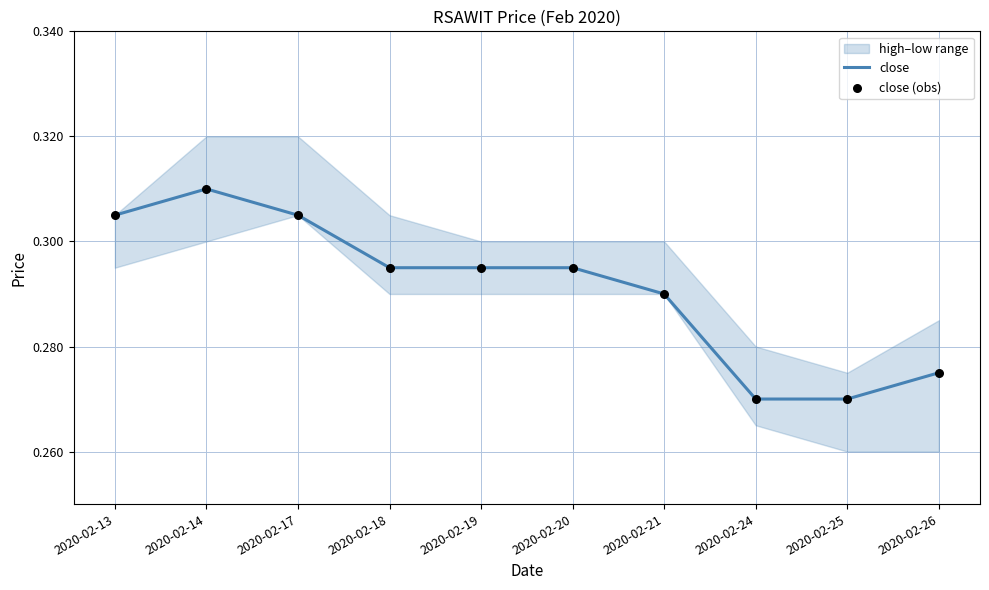

At how many categories does at least one series exceed 0?

10